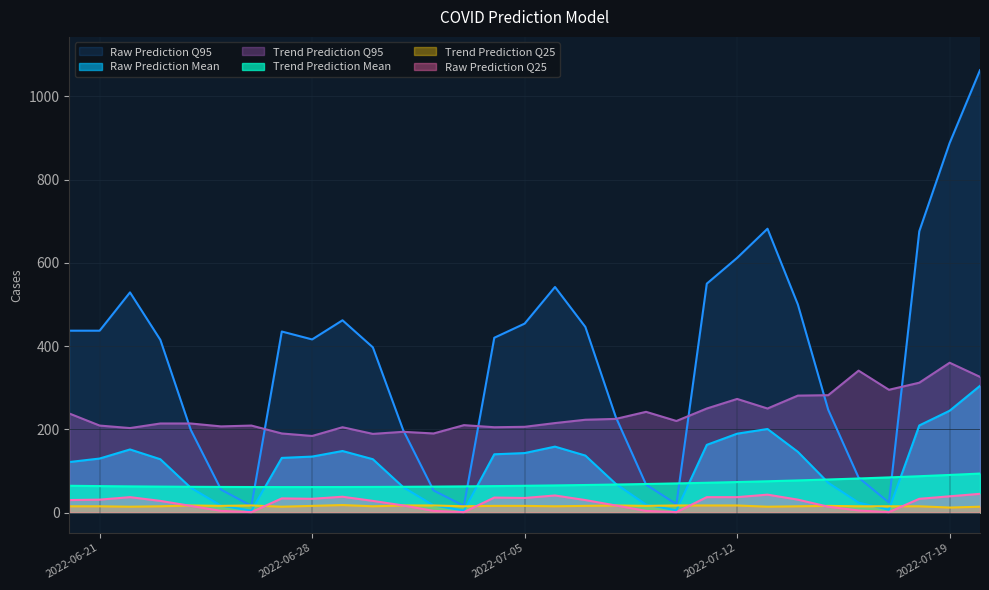

True or false: Raw Prediction Q25 and Raw Prediction Mean cross at least once.

False